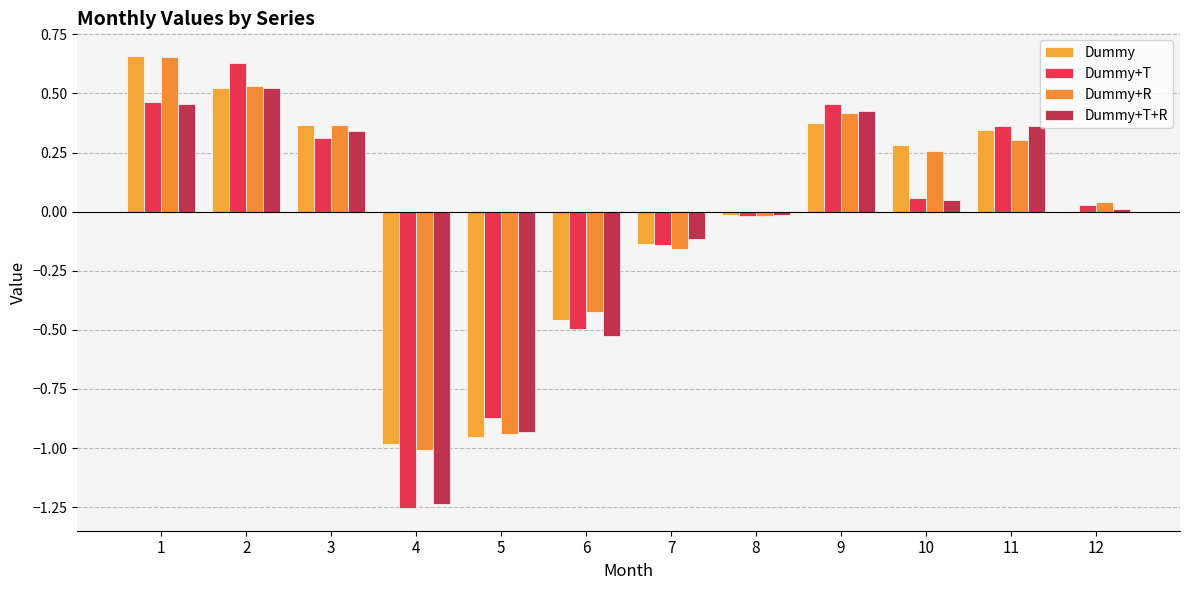

What is the greatest value displayed?

0.7